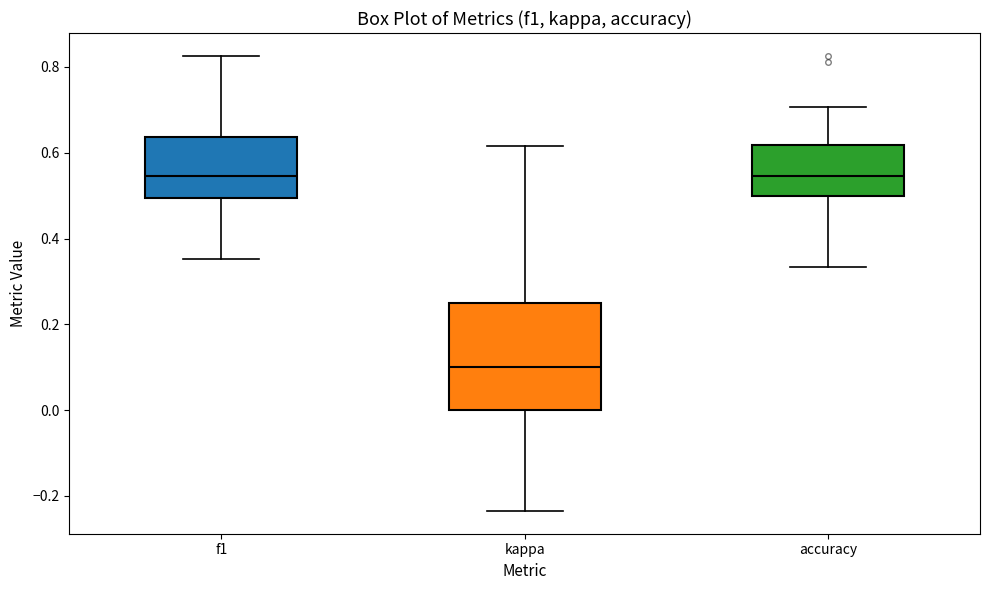

Reading left to right, read every box against the y-axis: the position of its median line, the range the box covers, and the ends of its whiskers. The values are not printed on the chart, so give them approximately, as read against the axis.

f1: median 0.54, box 0.50 to 0.64, whiskers 0.36 to 0.82
kappa: median 0.10, box 0.00 to 0.26, whiskers -0.24 to 0.62
accuracy: median 0.54, box 0.50 to 0.62, whiskers 0.34 to 0.70